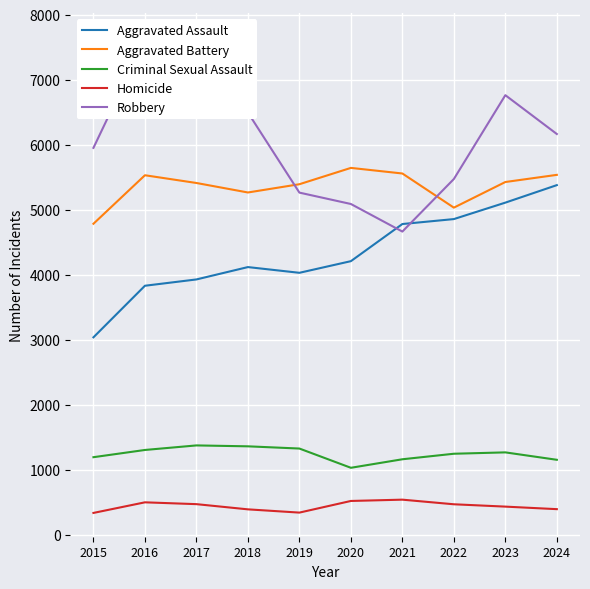

Reading left to right, extract all data points from this chart.

Aggravated Assault: 2015=3039	2016=3832	2017=3929	2018=4119	2019=4031	2020=4210	2021=4781	2022=4857	2023=5110	2024=5379
Aggravated Battery: 2015=4785	2016=5531	2017=5412	2018=5266	2019=5393	2020=5644	2021=5558	2022=5033	2023=5427	2024=5537
Criminal Sexual Assault: 2015=1196	2016=1307	2017=1377	2018=1363	2019=1329	2020=1033	2021=1164	2022=1249	2023=1270	2024=1156
Homicide: 2015=339	2016=502	2017=474	2018=394	2019=344	2020=523	2021=543	2022=472	2023=436	2024=397
Robbery: 2015=5952	2016=7613	2017=7656	2018=6495	2019=5264	2020=5089	2021=4665	2022=5473	2023=6762	2024=6165